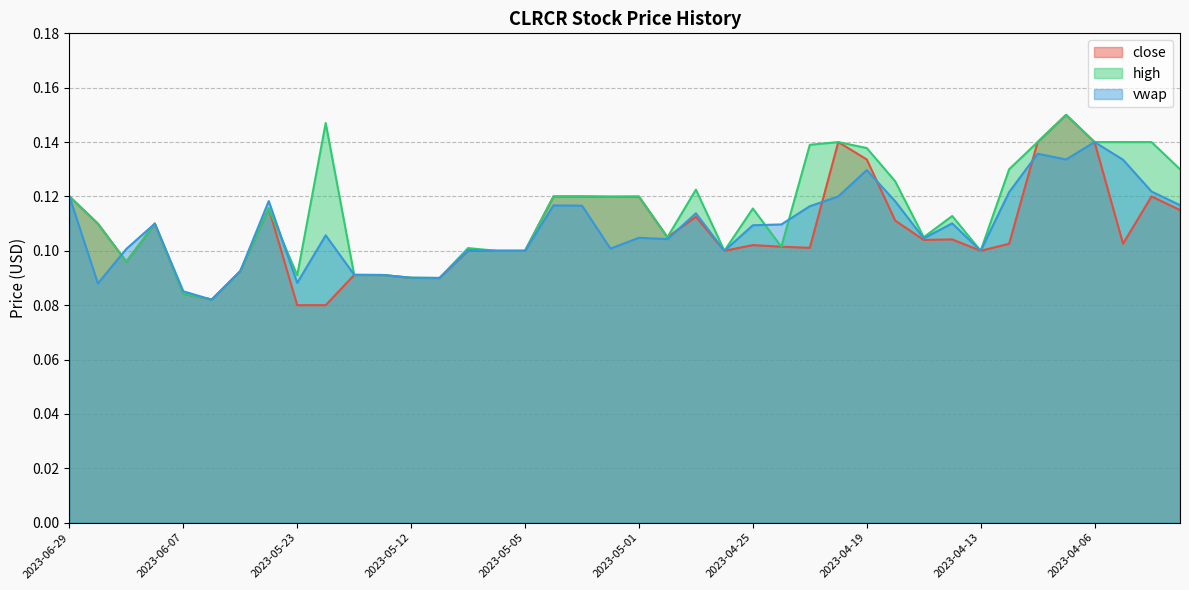

What value does the close series have at 2023-04-24?

0.1